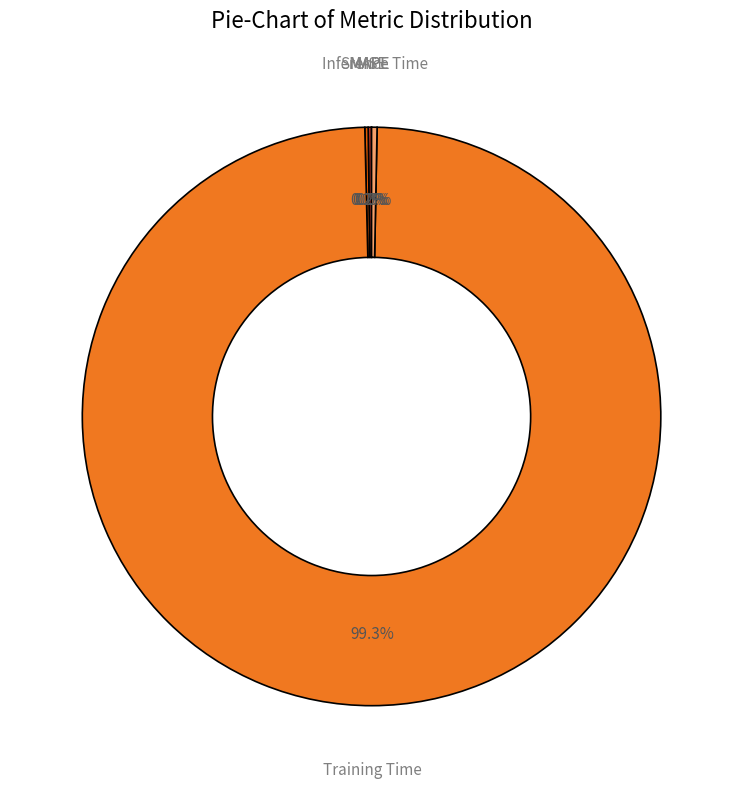

Is there a majority slice in this chart?

Yes